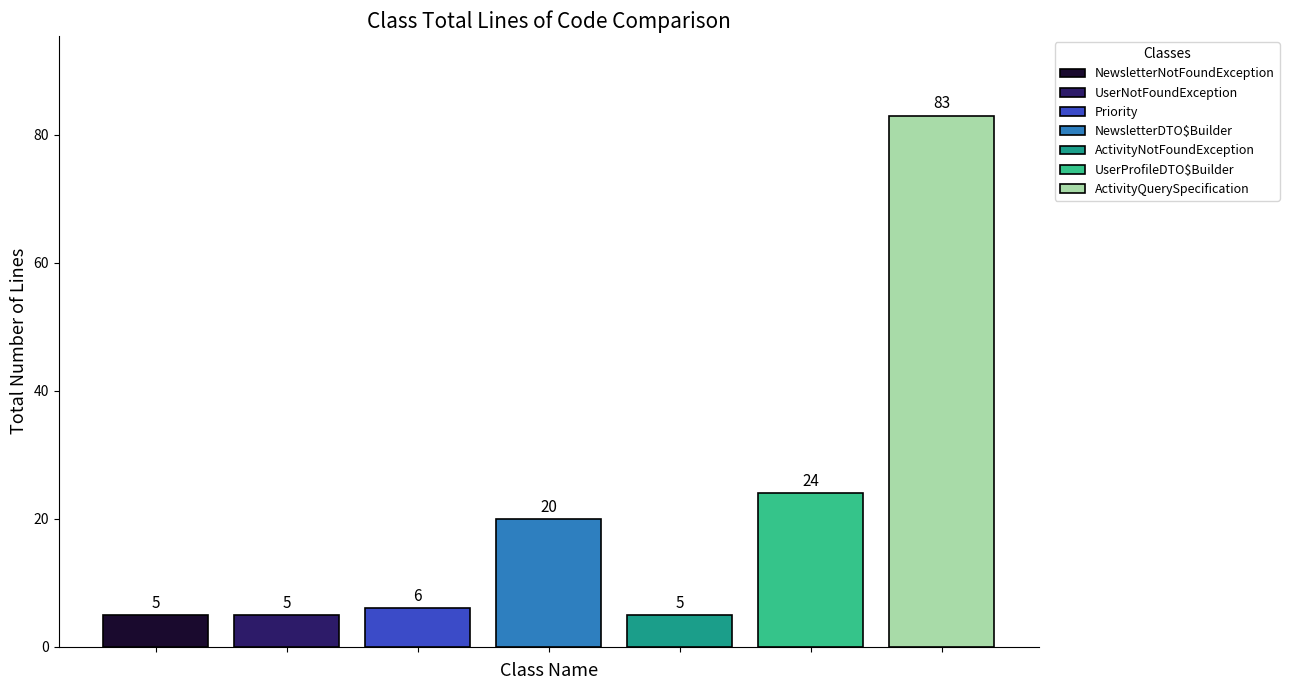

What is the highest value of the ActivityQuerySpecification series?

83